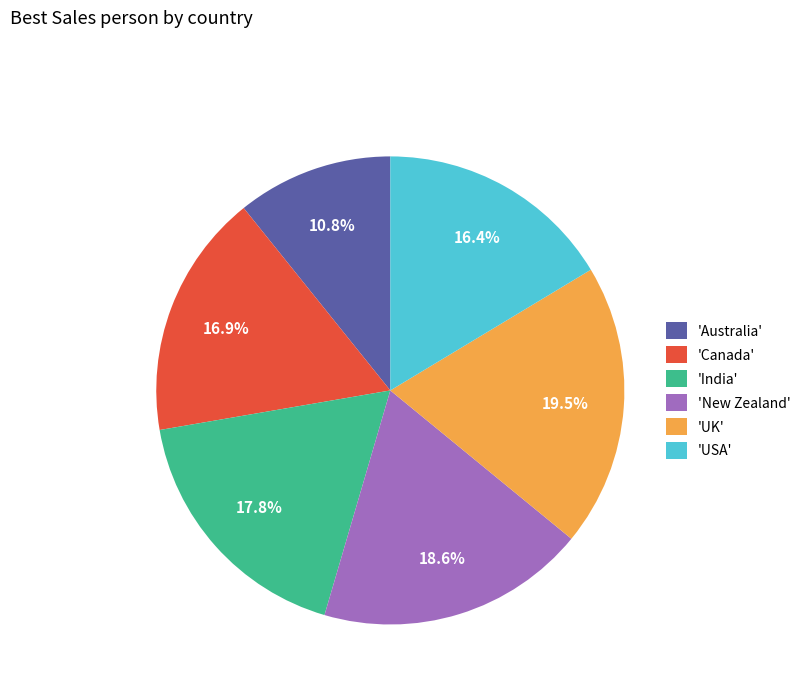

Rank the categories by value from lowest to highest.

'Australia', 'USA', 'Canada', 'India', 'New Zealand', 'UK'